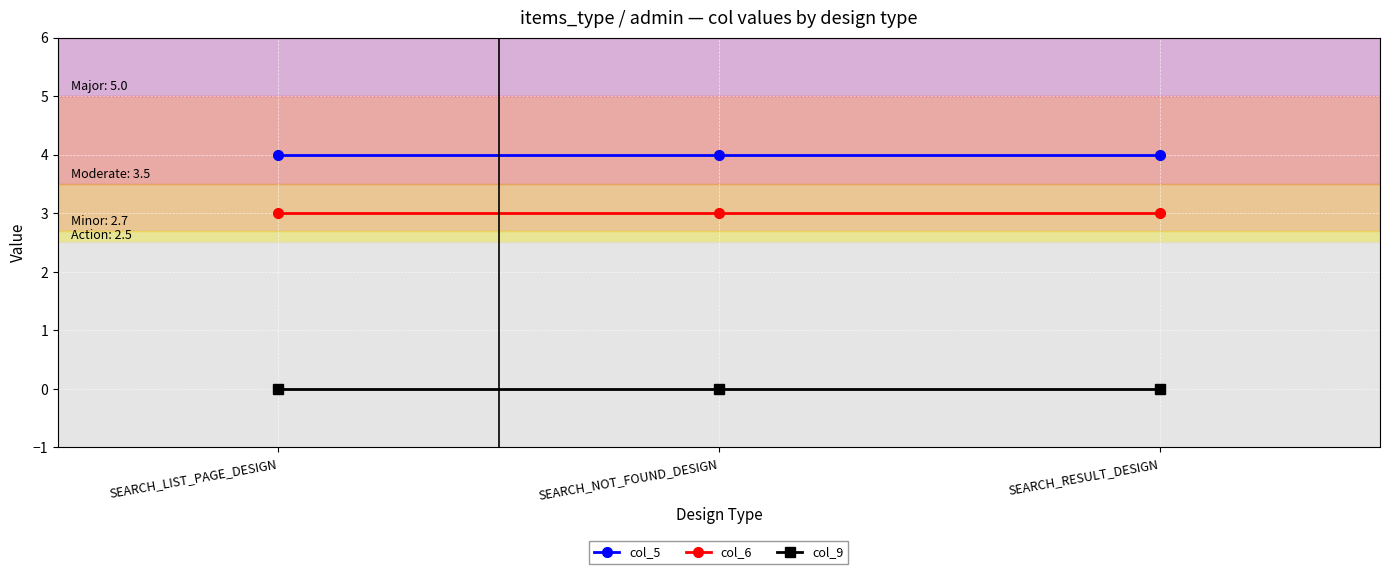

What is the difference between the highest and lowest values at SEARCH_RESULT_DESIGN?

4